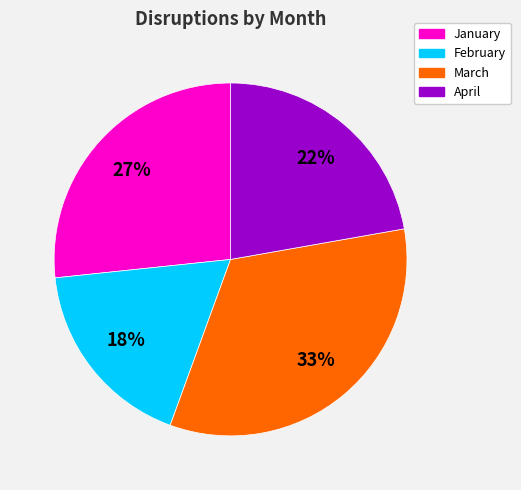

Is the sum of January and February greater than half?

No